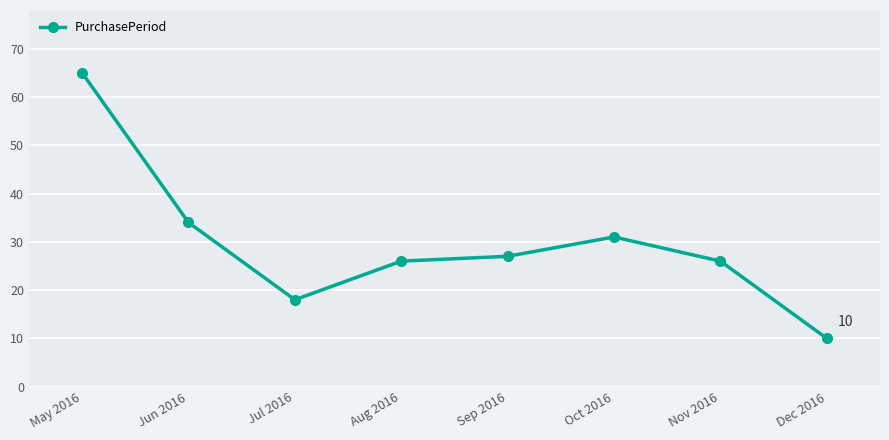

Is it true that the value at Jul 2016 is 25?

False